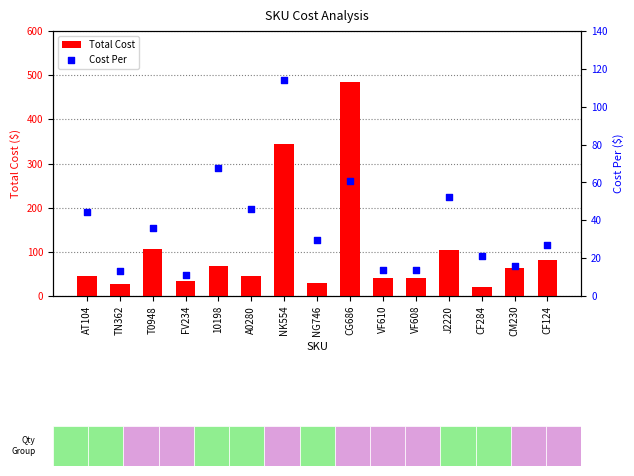

At how many categories does at least one series exceed 419?

1